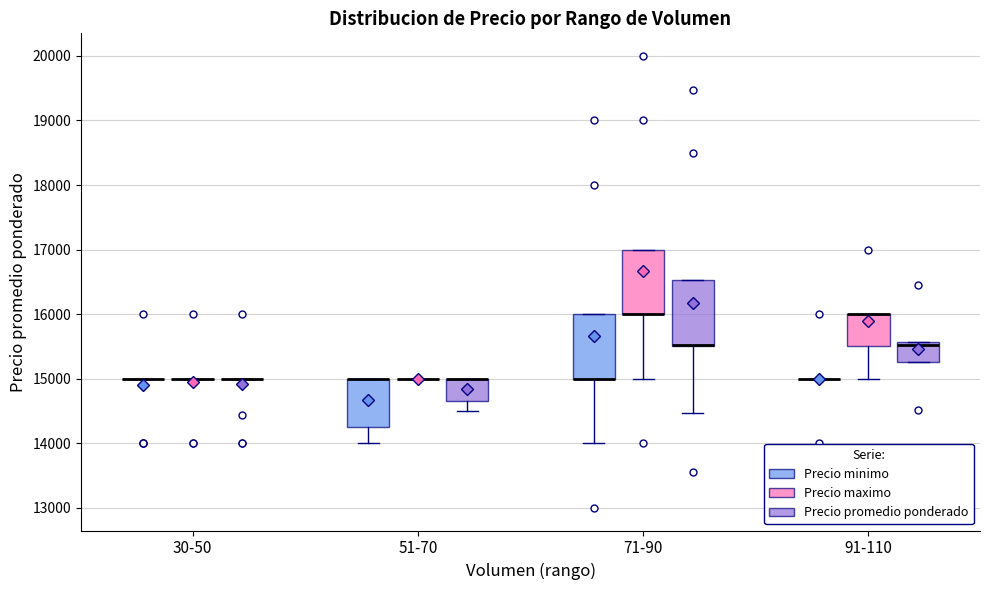

Where does the lower whisker of the box for 51-70 (Precio promedio ponderado) end on the y-axis? The values are not printed on the chart, so give them approximately, as read against the axis.

14500